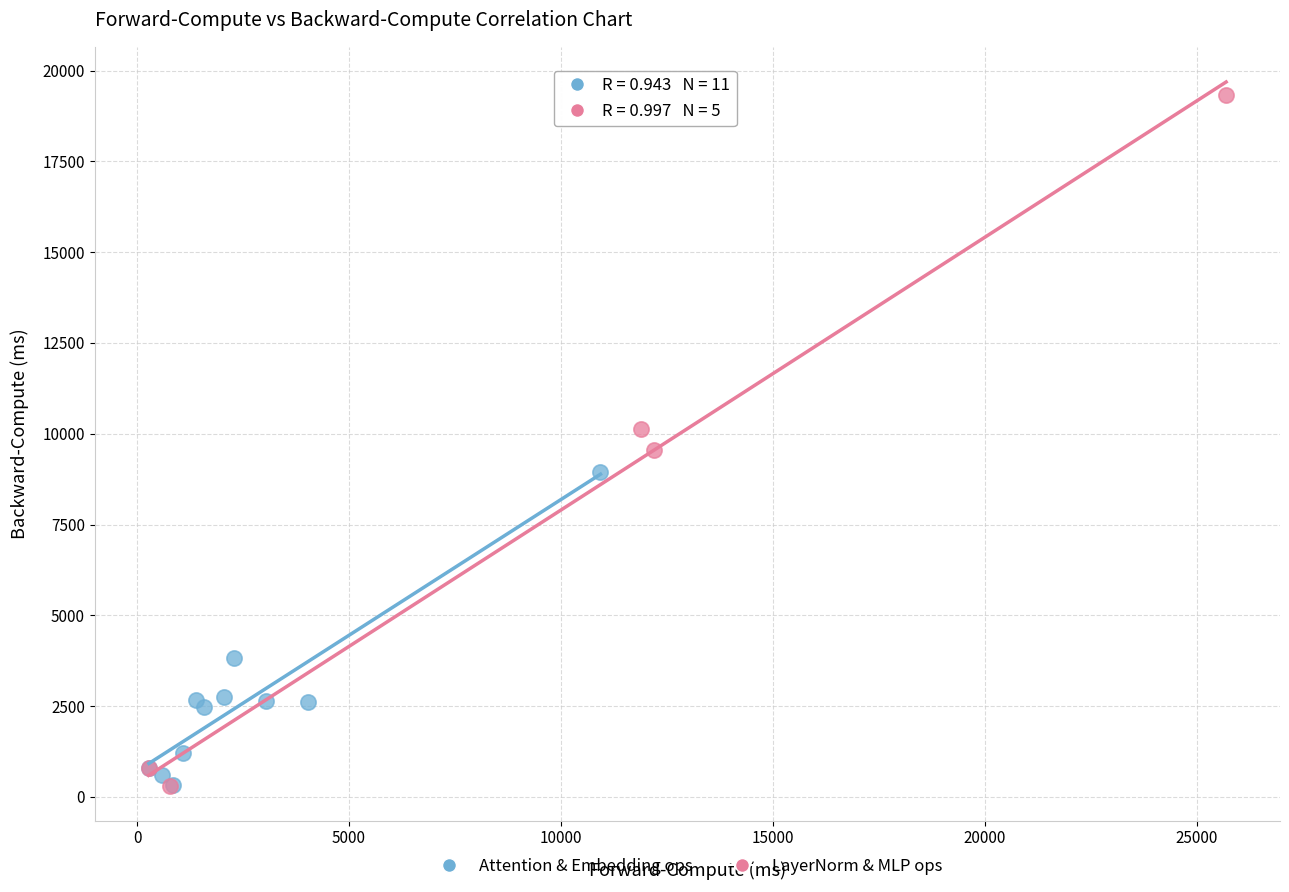

Which series has the widest spread of Y values?

LayerNorm & MLP ops